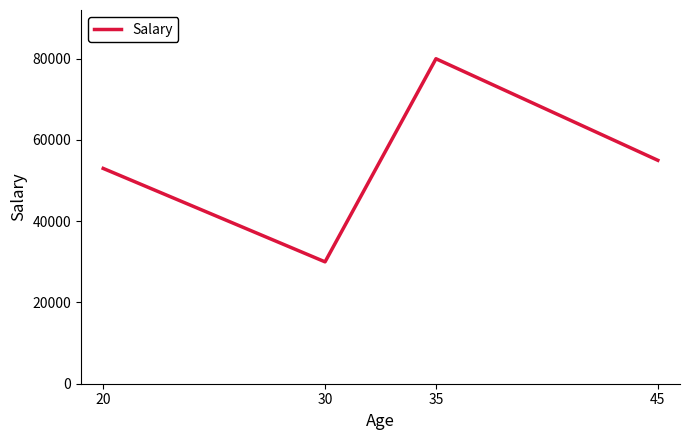

Rank the categories by value from highest to lowest.

35, 45, 20, 30